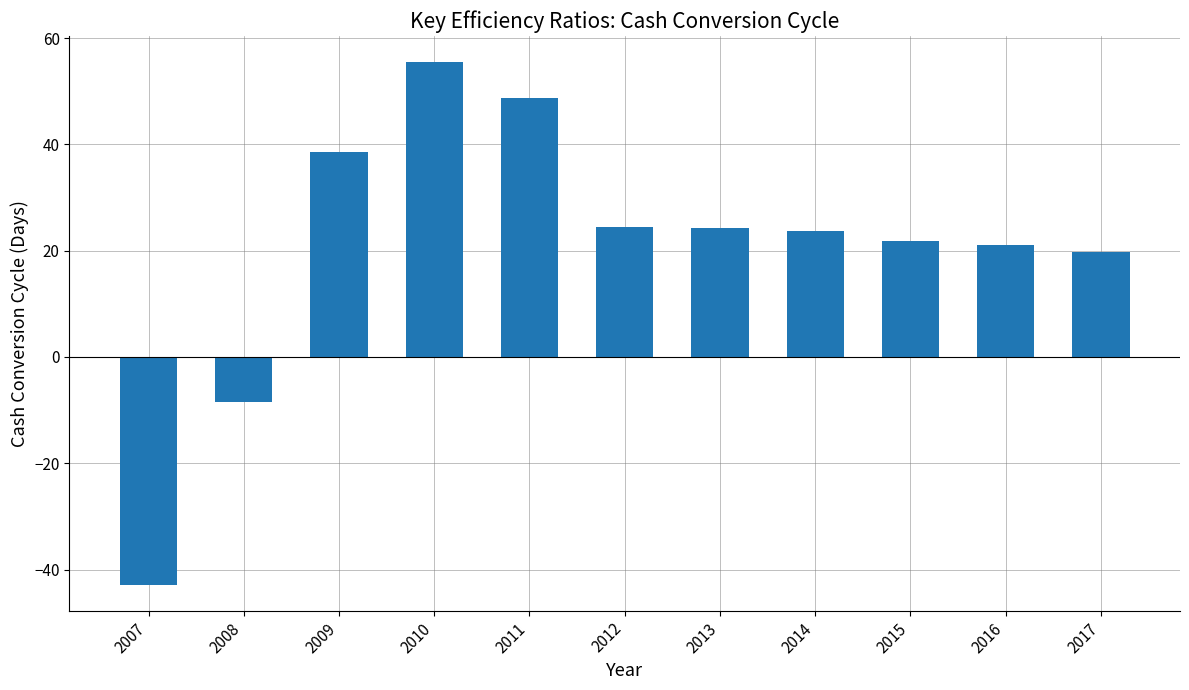

Read the value at 2017.

19.7